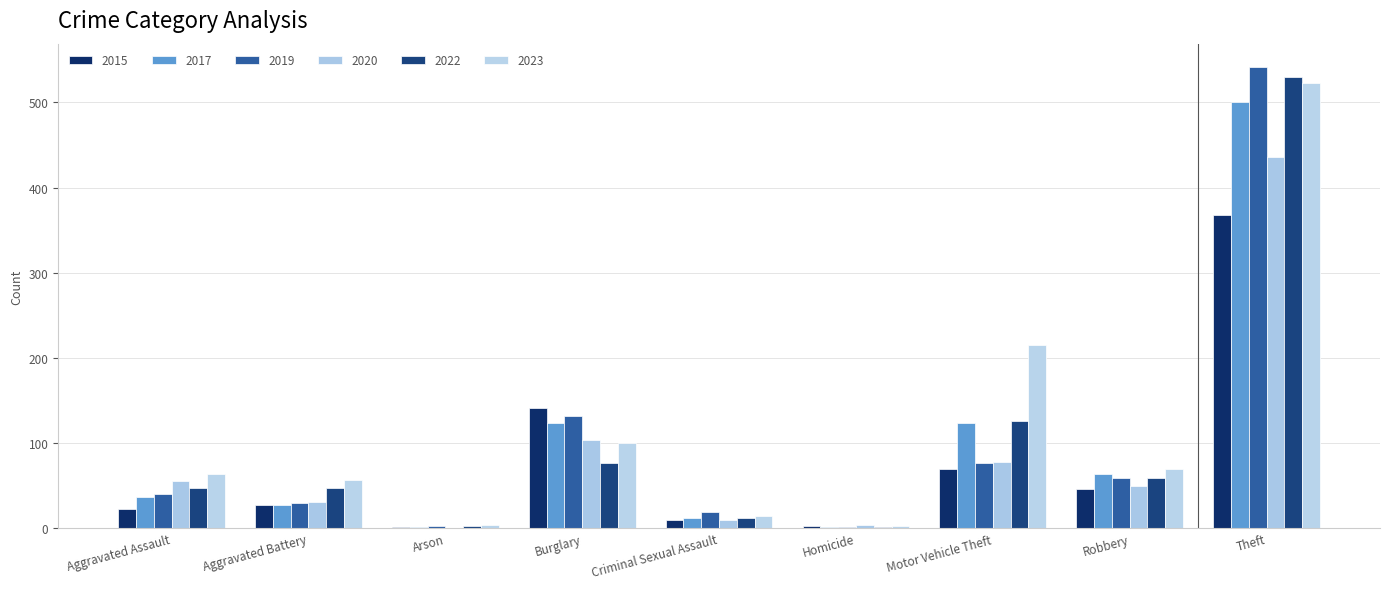

Count the number of categories in the chart.

9